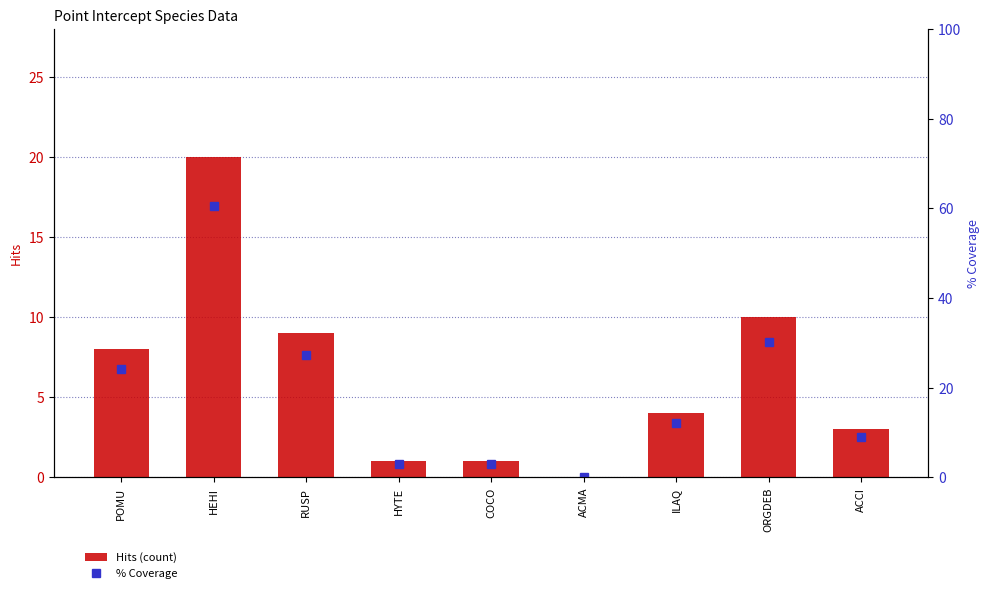

Count the number of data series in this chart.

2